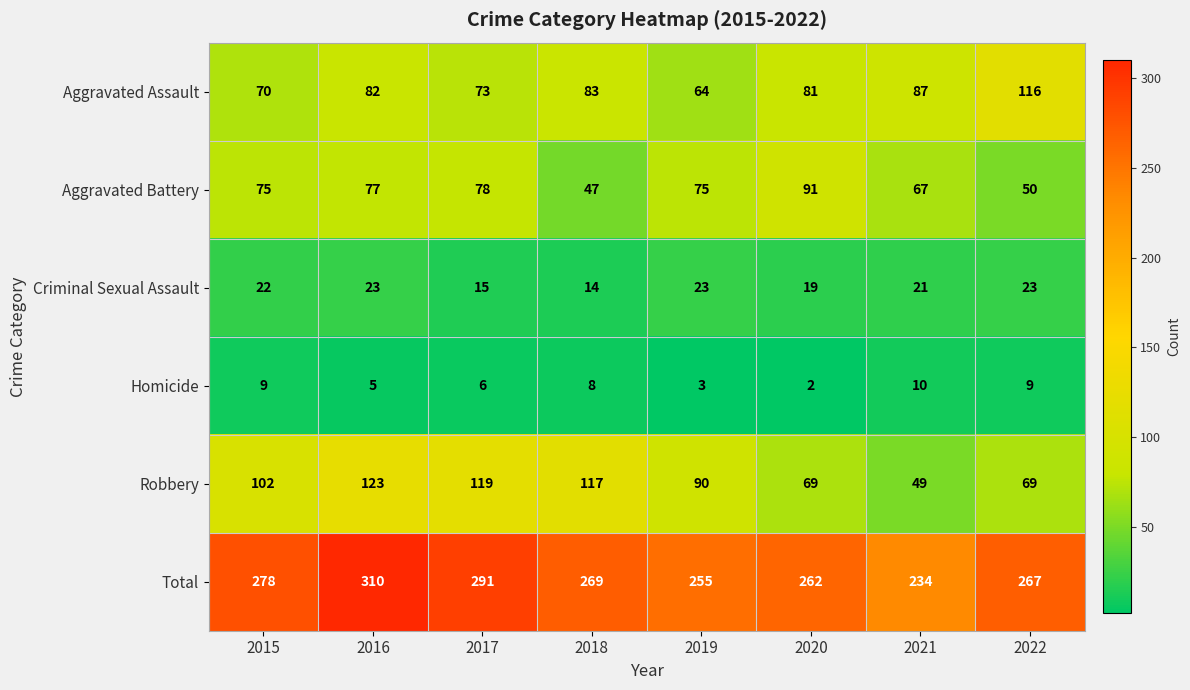

What is the difference between the second highest and minimum values in the Total series?

57